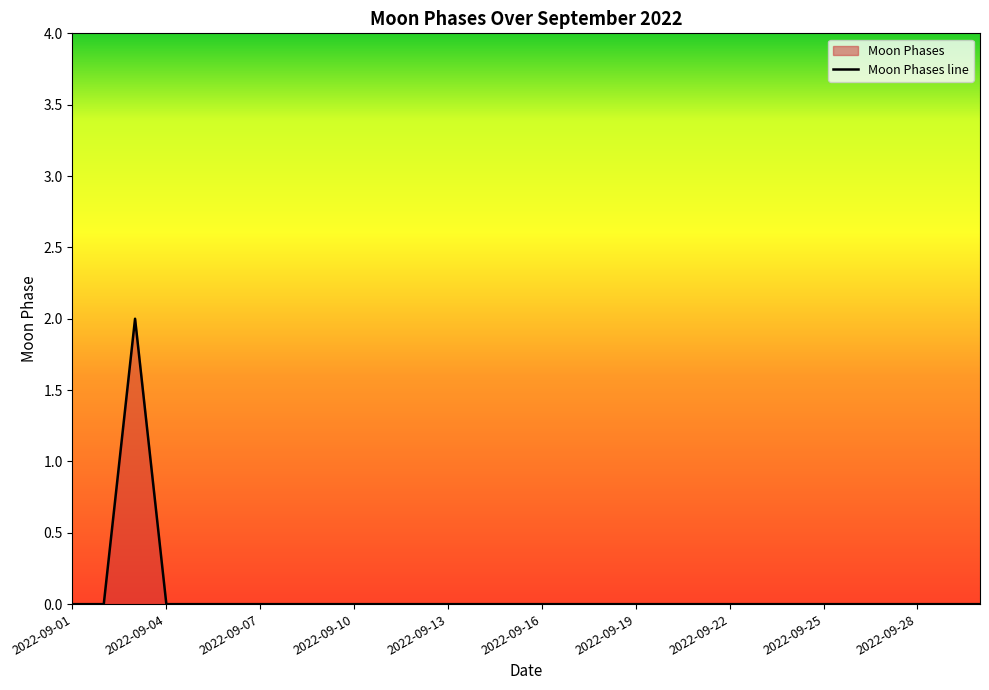

How many categories are shown in the chart?

30